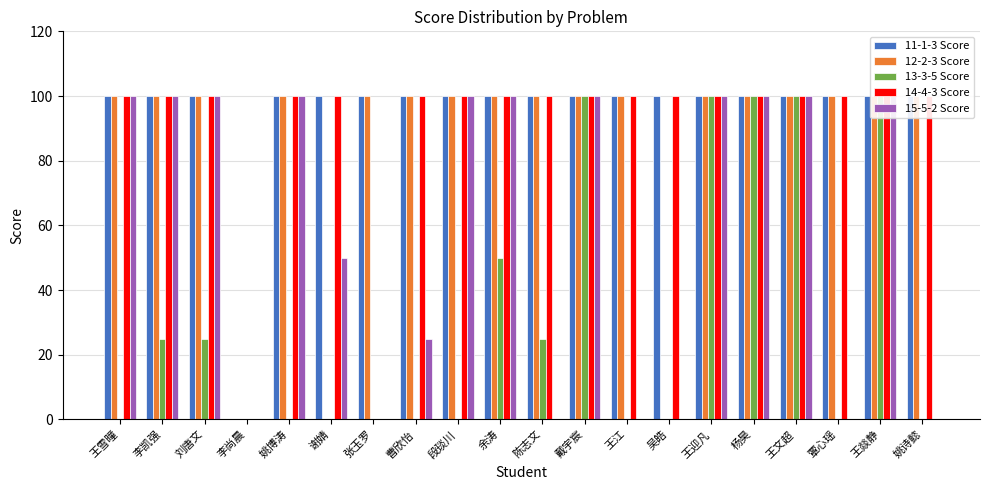

Reading left to right, what are all the values shown in this chart?

11-1-3 Score: 100	100	100	0	100	100	100	100	100	100	100	100	100	100	100	100	100	100	100	100
12-2-3 Score: 100	100	100	0	100	0	100	100	100	100	100	100	100	0	100	100	100	100	100	100
13-3-5 Score: 0	25	25	0	0	0	0	0	0	50	25	100	0	0	100	100	100	0	100	0
14-4-3 Score: 100	100	100	0	100	100	0	100	100	100	100	100	100	100	100	100	100	100	100	100
15-5-2 Score: 100	100	100	0	100	50	0	25	100	100	0	100	0	0	100	100	100	0	100	0